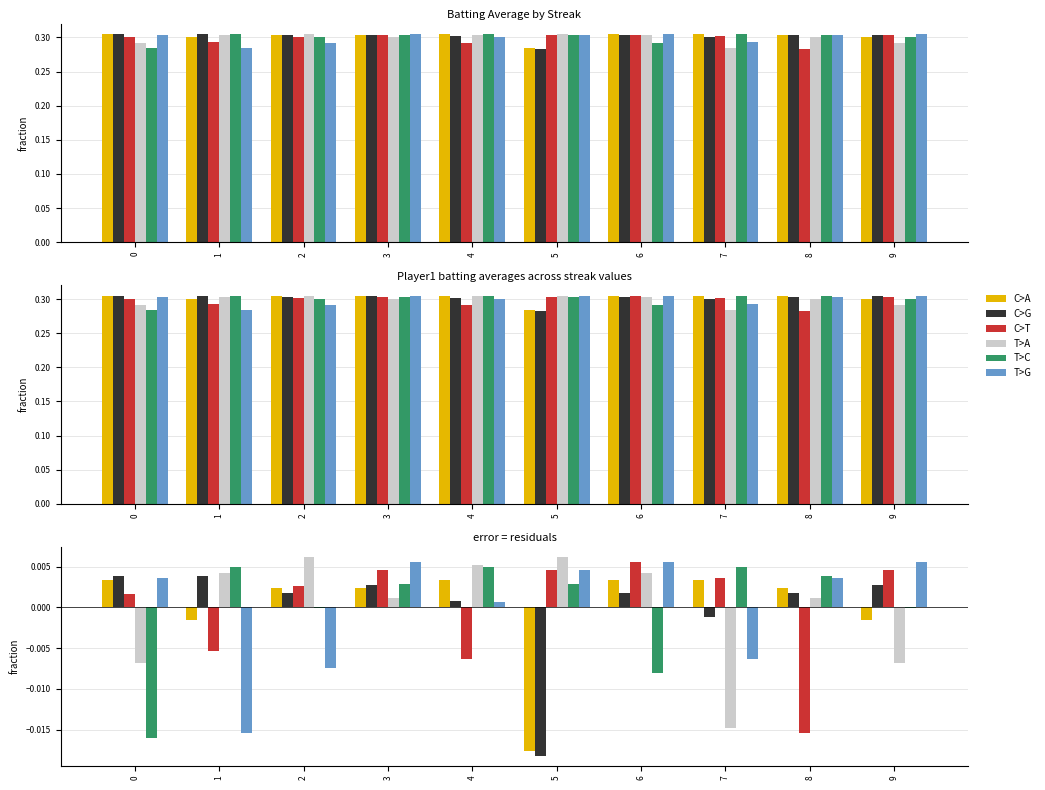

The T>G series shows -0.0 at 2. True or false?

False